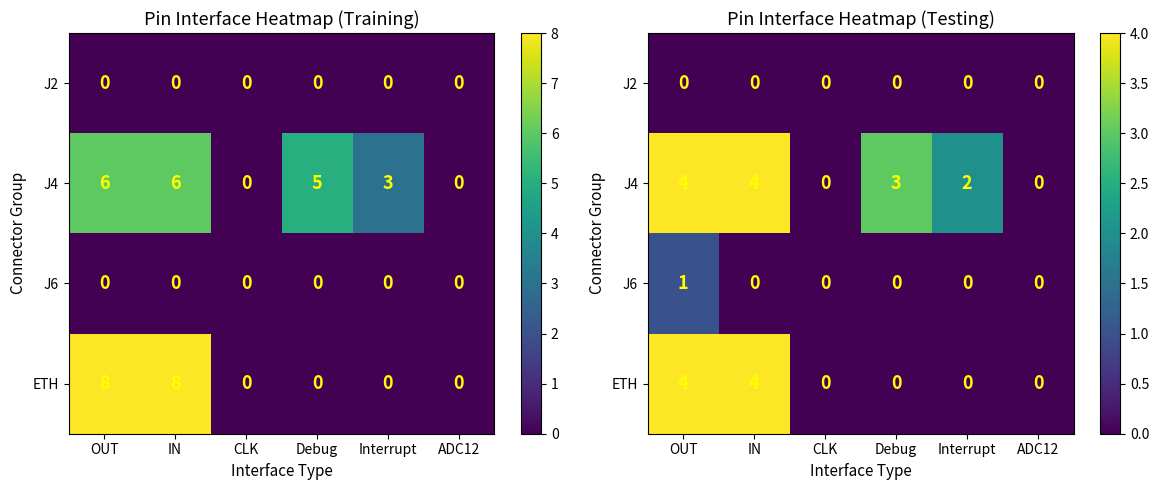

What is the sum of the ETH values at IN and OUT?

8